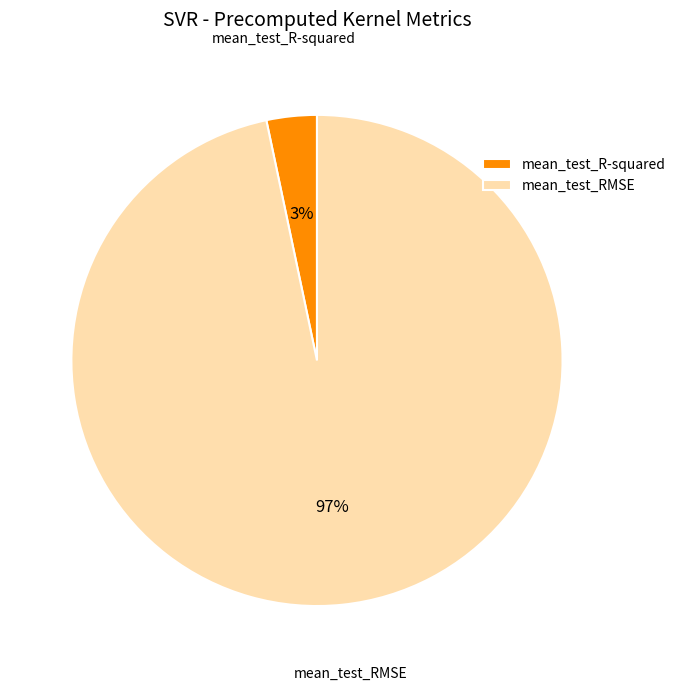

Which has a higher value, mean_test_RMSE or mean_test_R-squared?

mean_test_RMSE